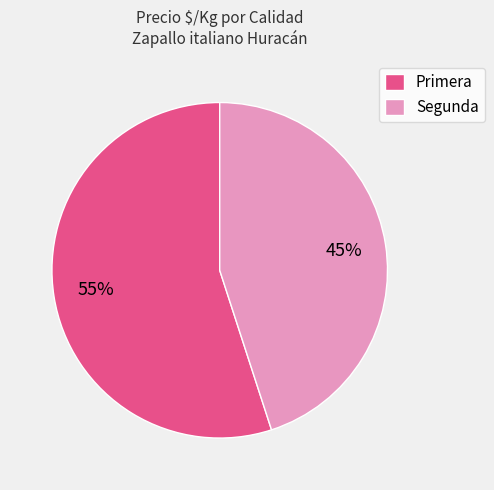

Does any single category account for the majority?

Yes